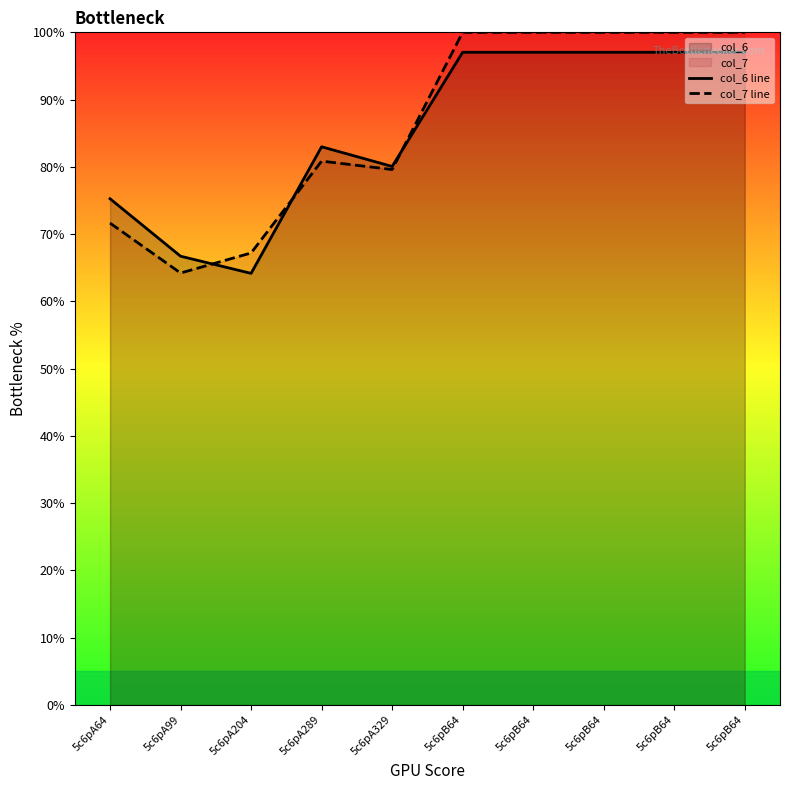

What is the label of the 2nd point from the right?

5c6pB64